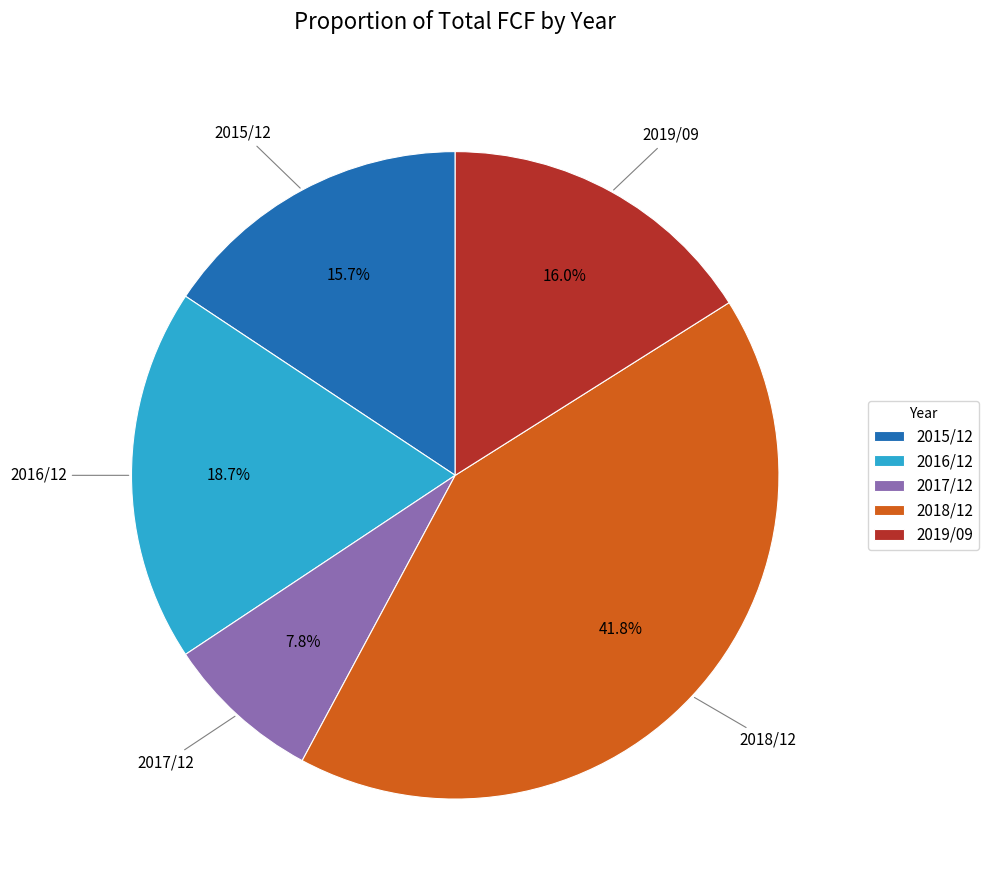

Which category has the biggest portion of the pie?

2018/12